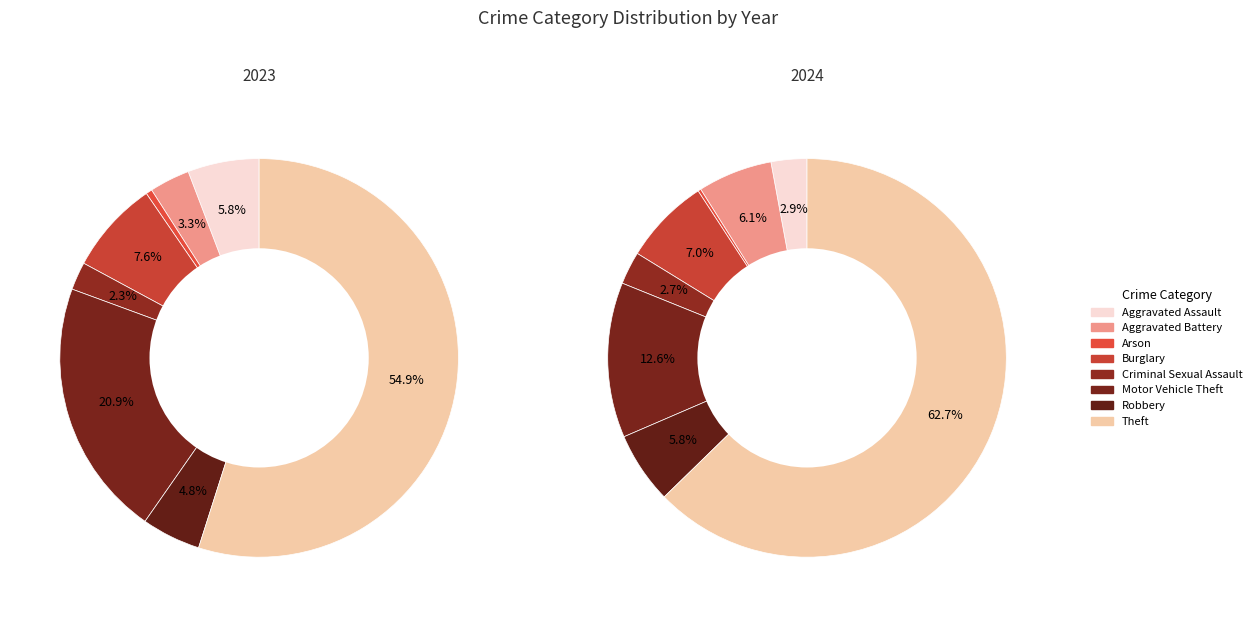

What percentage is NOT represented by values_2023?

94.2%